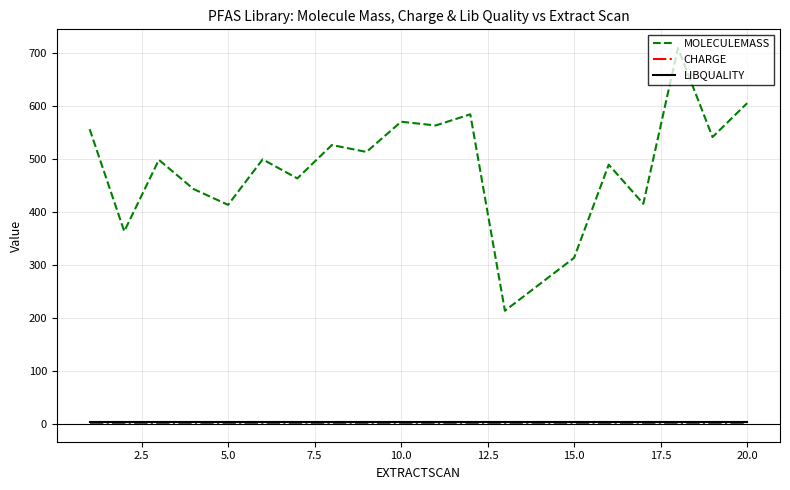

Which series has the largest total across all categories?

MOLECULEMASS